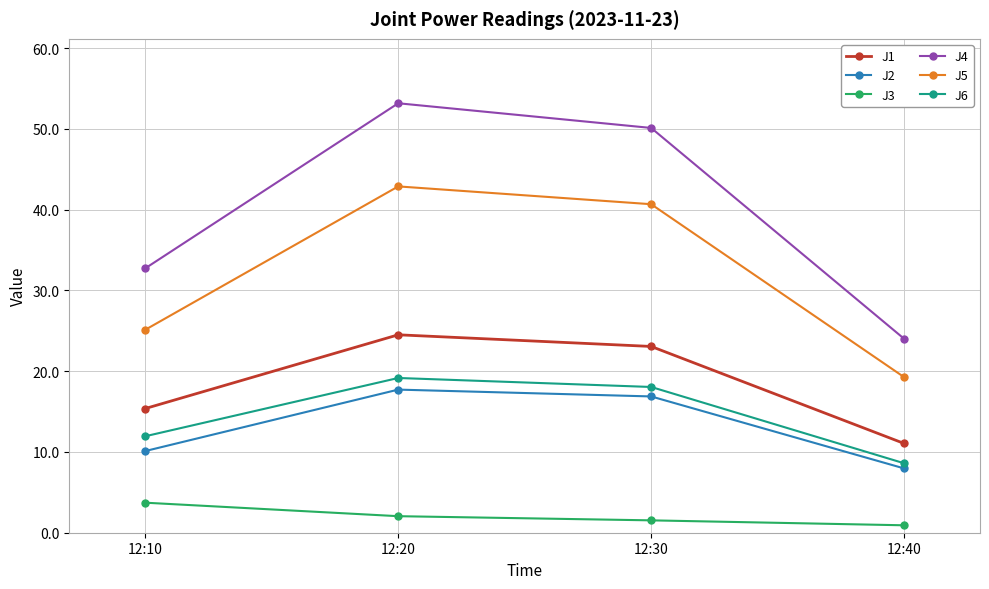

Reading left to right, what are all the values shown in this chart?

J1: 12:10=15.4	12:20=24.5	12:30=23.1	12:40=11.1
J2: 12:10=10.1	12:20=17.7	12:30=16.9	12:40=8.0
J3: 12:10=3.7	12:20=2.0	12:30=1.5	12:40=0.9
J4: 12:10=32.7	12:20=53.2	12:30=50.1	12:40=24.0
J5: 12:10=25.1	12:20=42.9	12:30=40.7	12:40=19.3
J6: 12:10=11.9	12:20=19.2	12:30=18.0	12:40=8.6